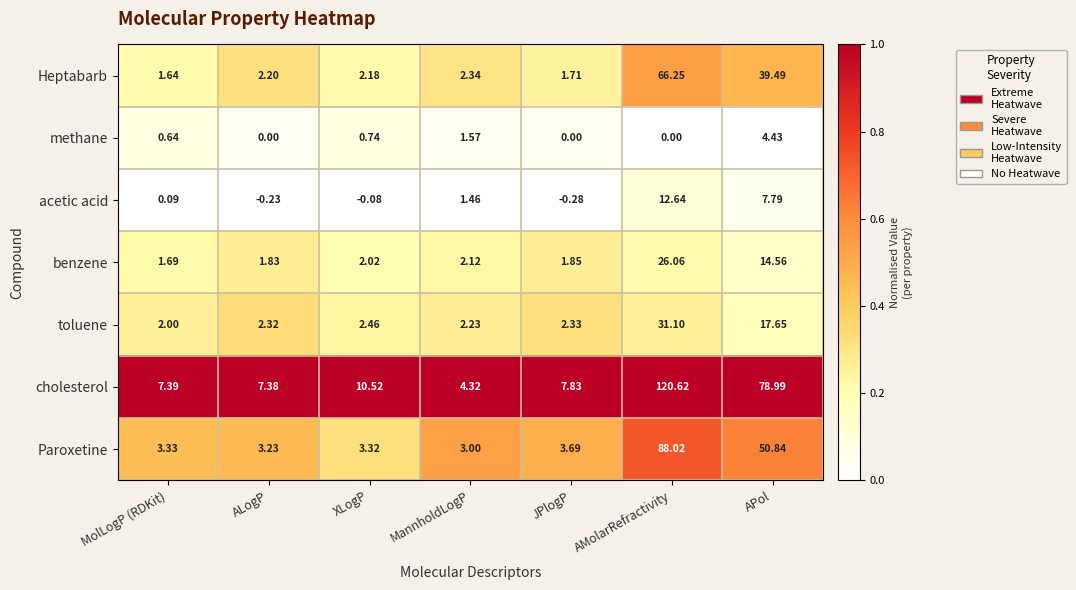

Where does the Heptabarb series first go above 2?

ALogP